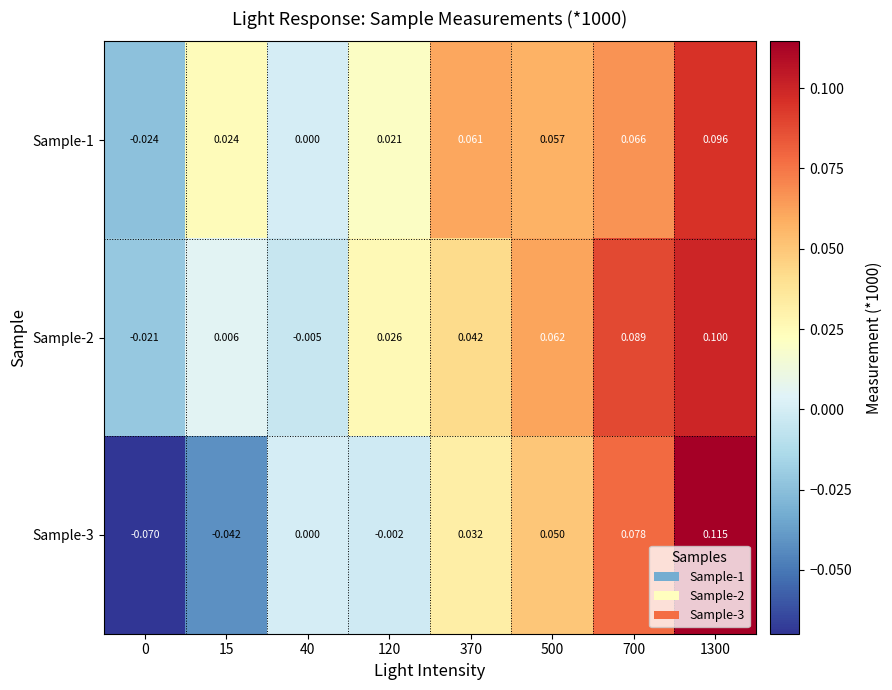

Rank the series by their maximum value, from lowest to highest.

Sample-1, Sample-2, Sample-3